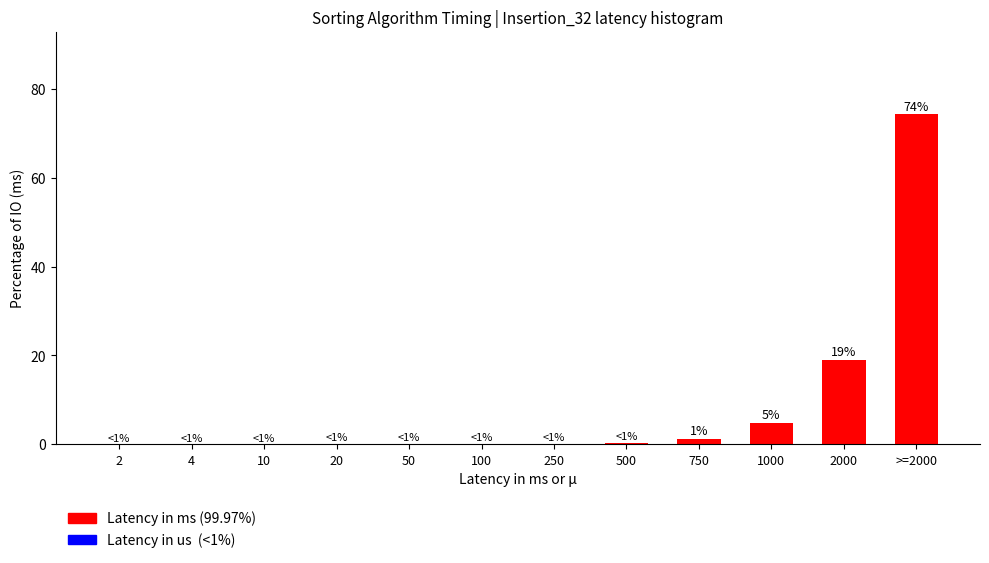

True or false: the data shows 35.7 at >=2000.

False